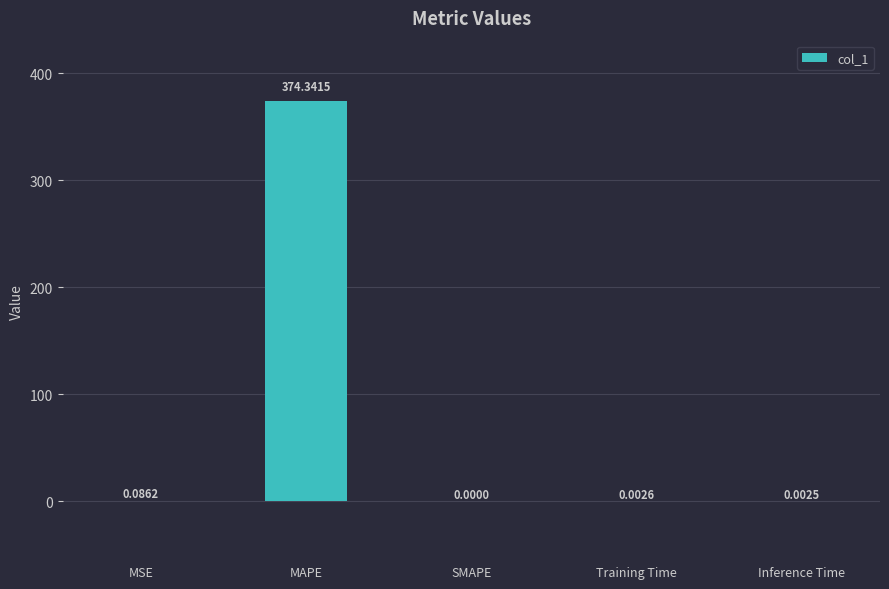

Between Training Time and MAPE, which is larger?

MAPE